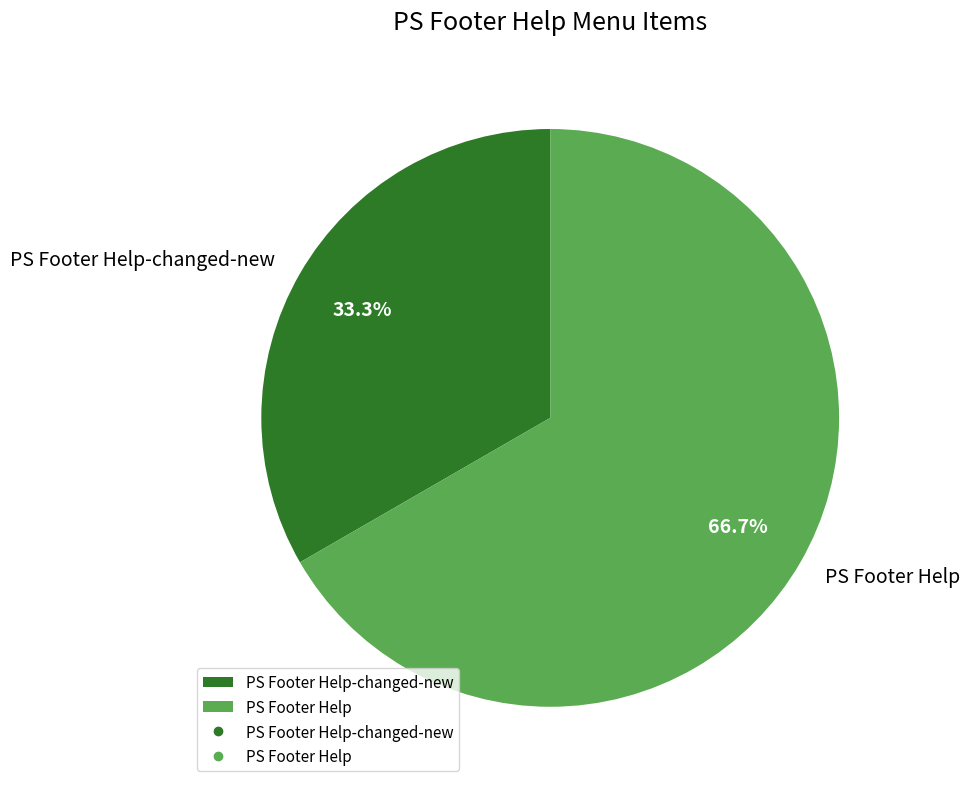

Is there any slice that represents more than half of the pie?

Yes